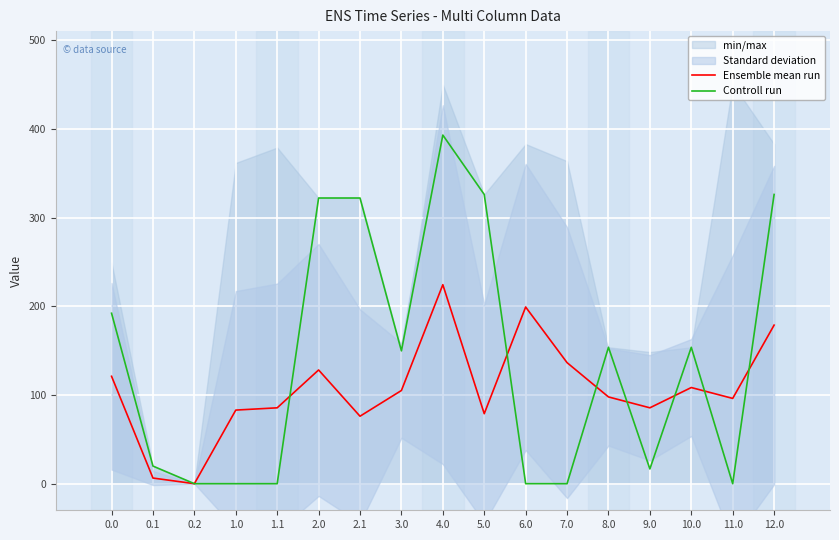

How many lines are shown in the chart?

2